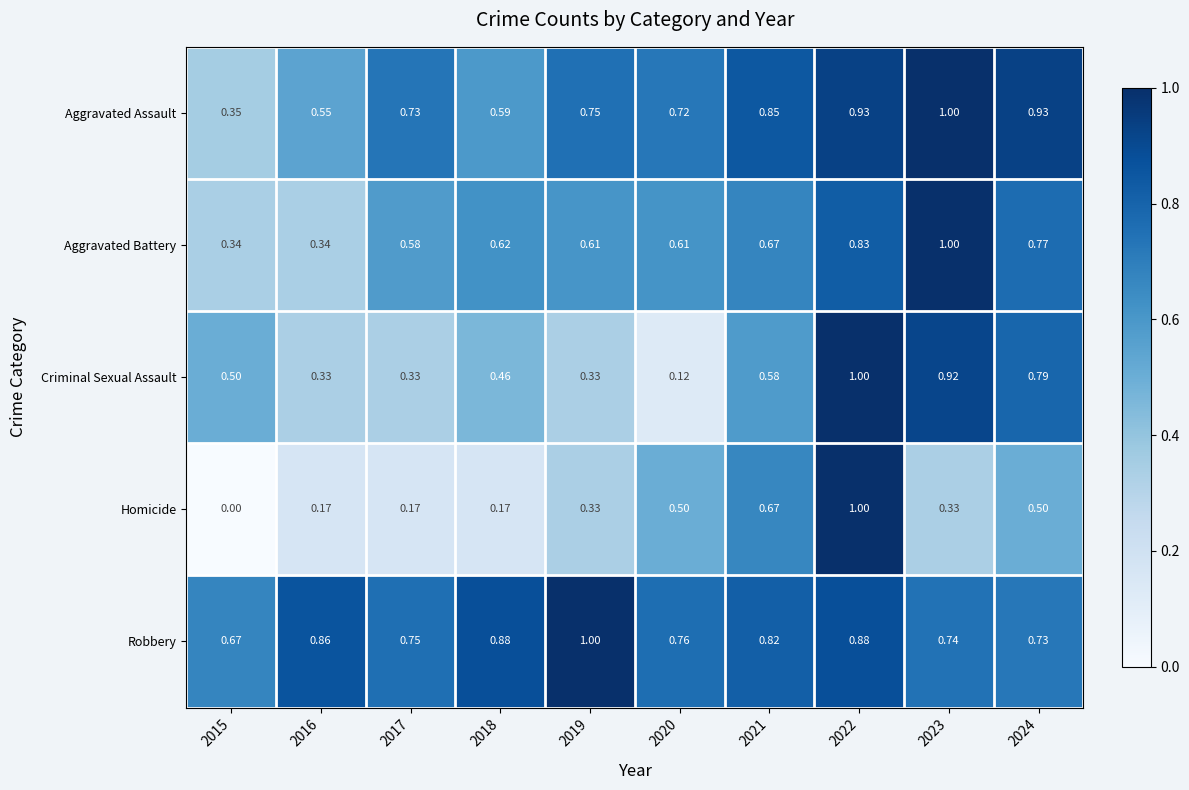

At 2024, list the series in order from smallest to largest.

Homicide, Robbery, Aggravated Battery, Criminal Sexual Assault, Aggravated Assault